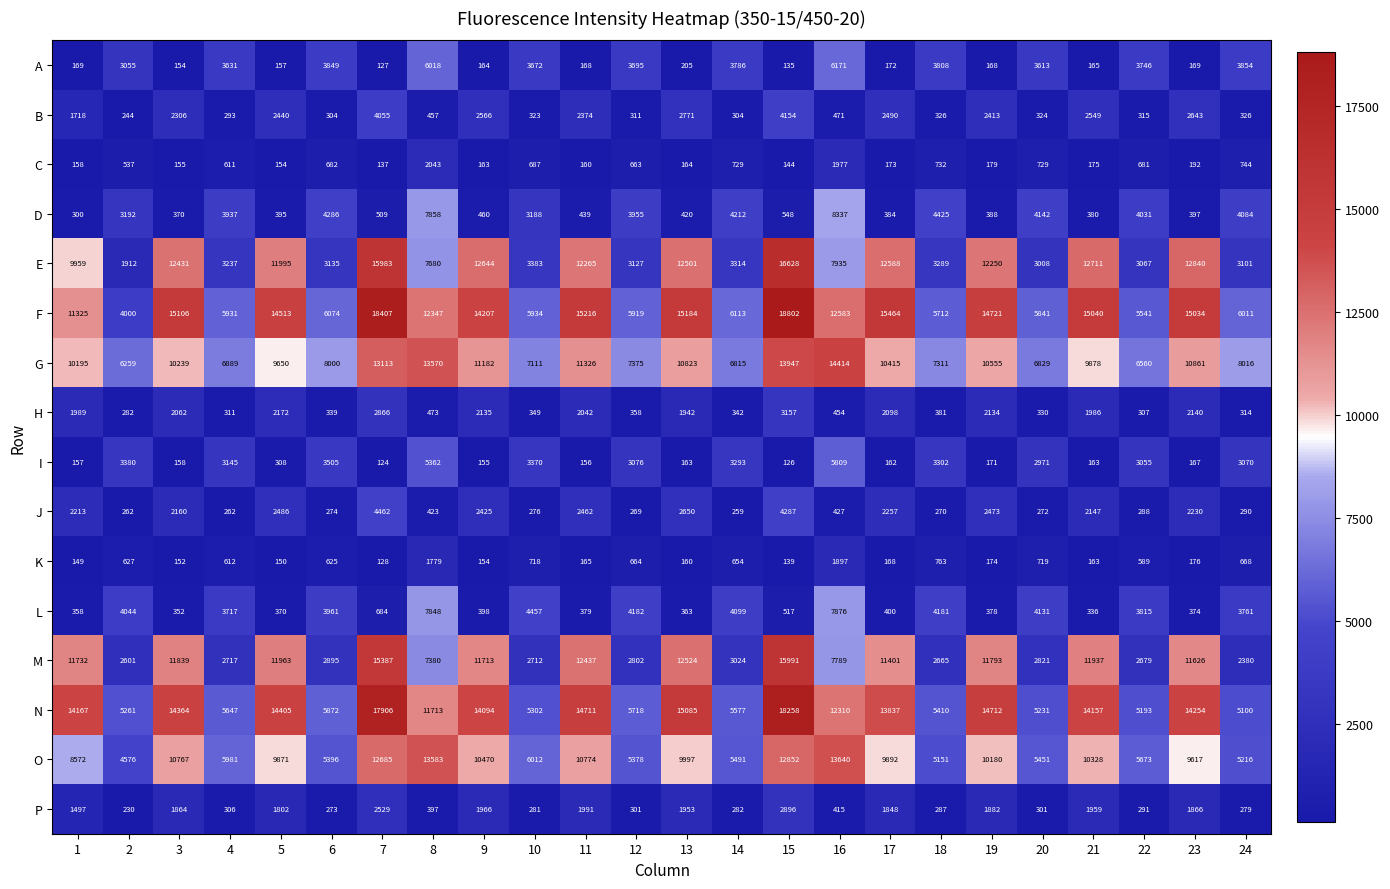

What is the minimum value shown in the chart?

124